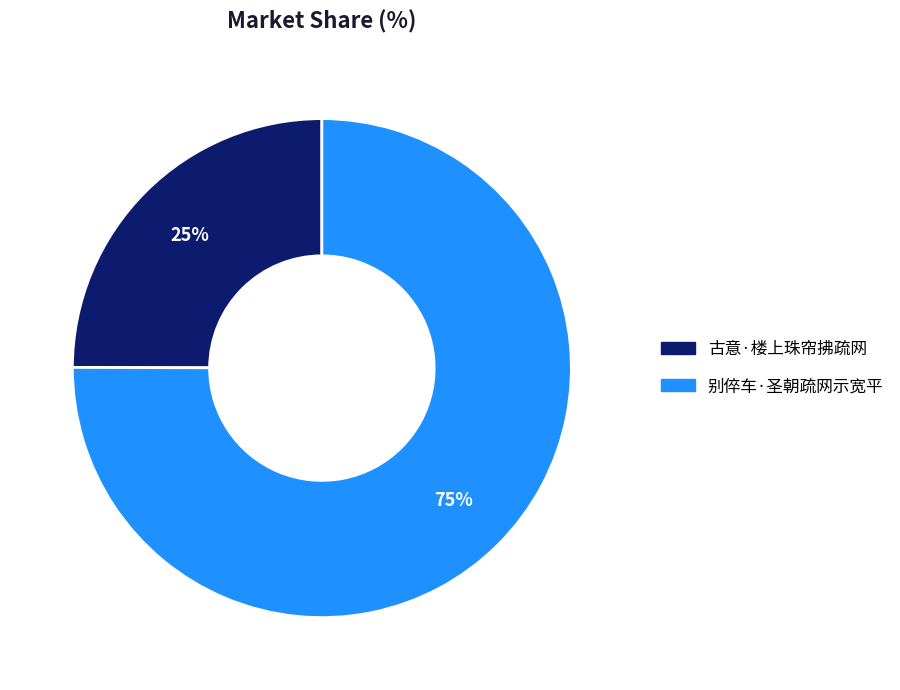

Rank the categories by value from lowest to highest.

古意·楼上珠帘拂疏网, 别倅车·圣朝疏网示宽平